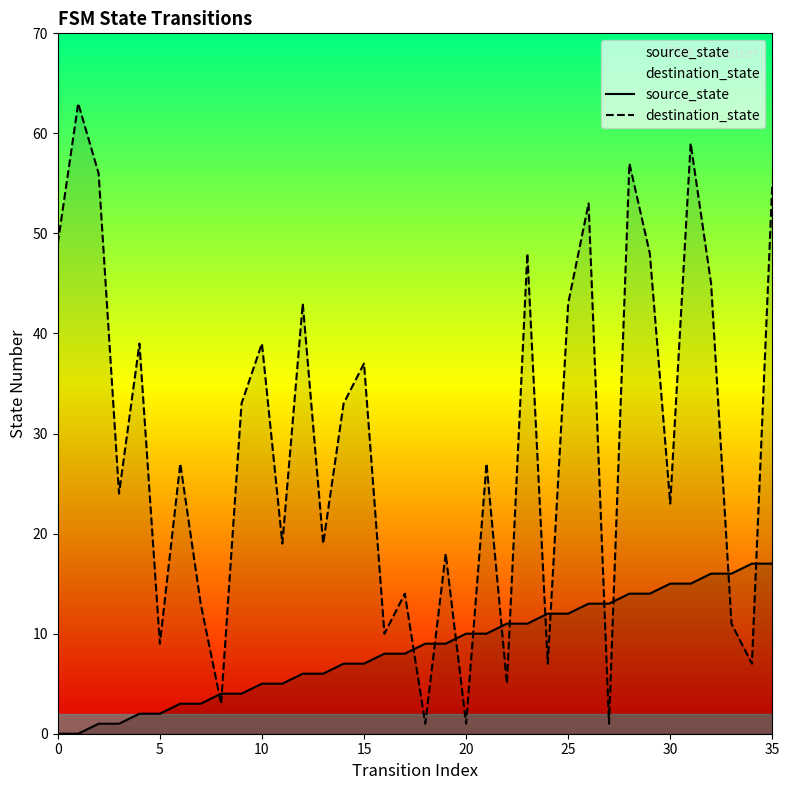

What is the maximum value shown in the chart?

63